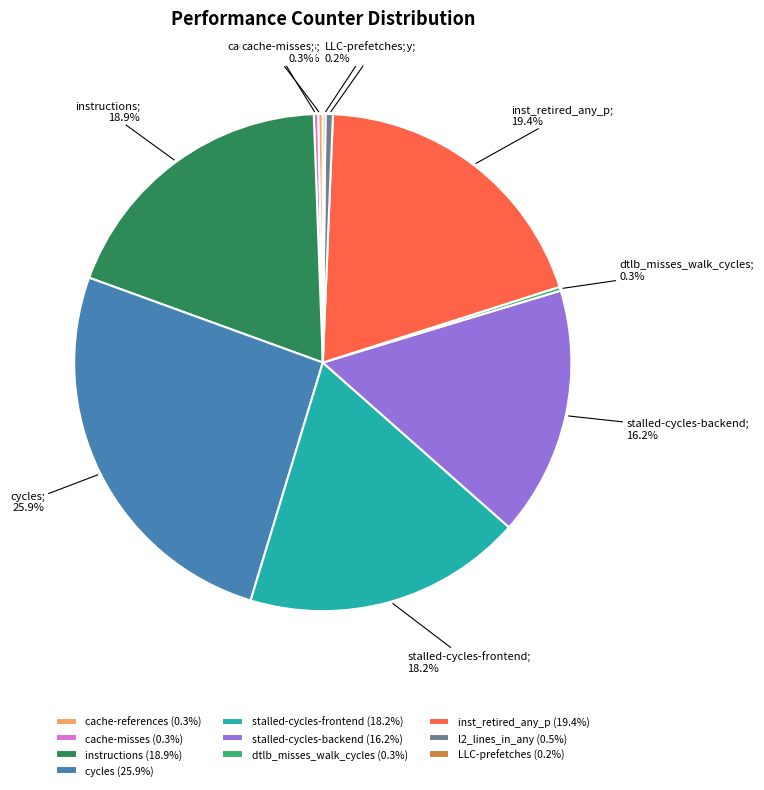

What percentage is the stalled-cycles-backend slice, to the nearest percent?

16%